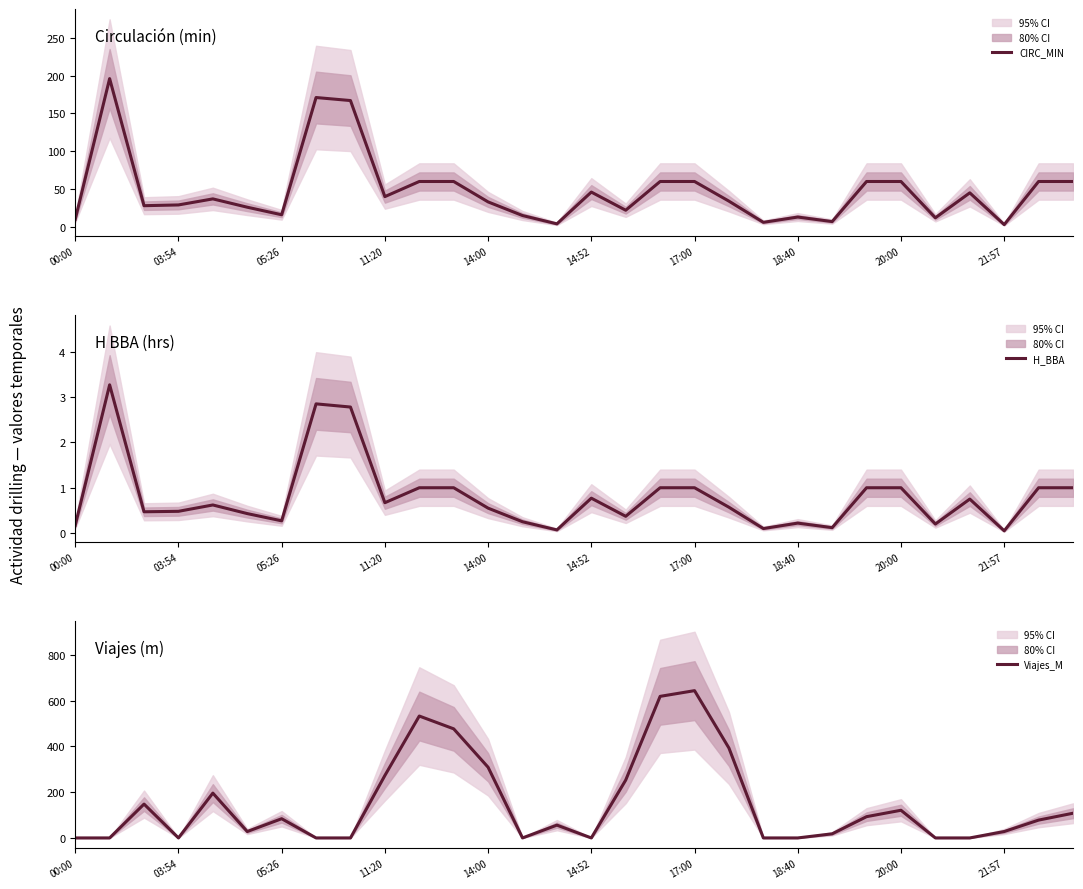

After their last crossing, which series has the higher values: Viajes_M or H_BBA?

Viajes_M